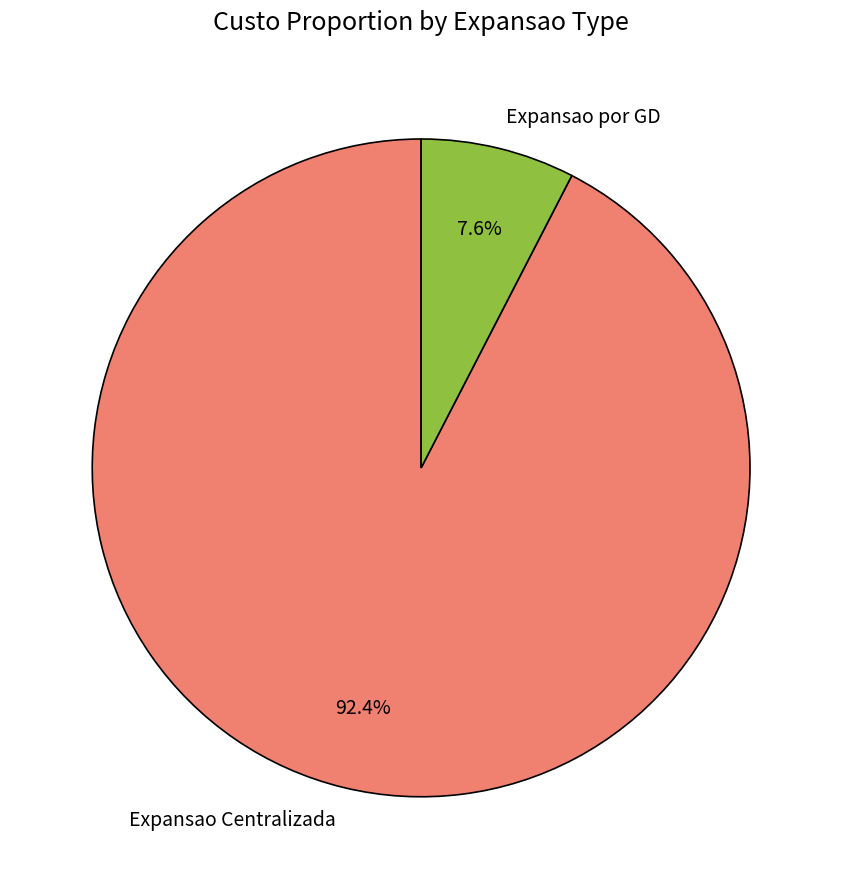

True or false: Expansao por GD accounts for 8% of the total.

True